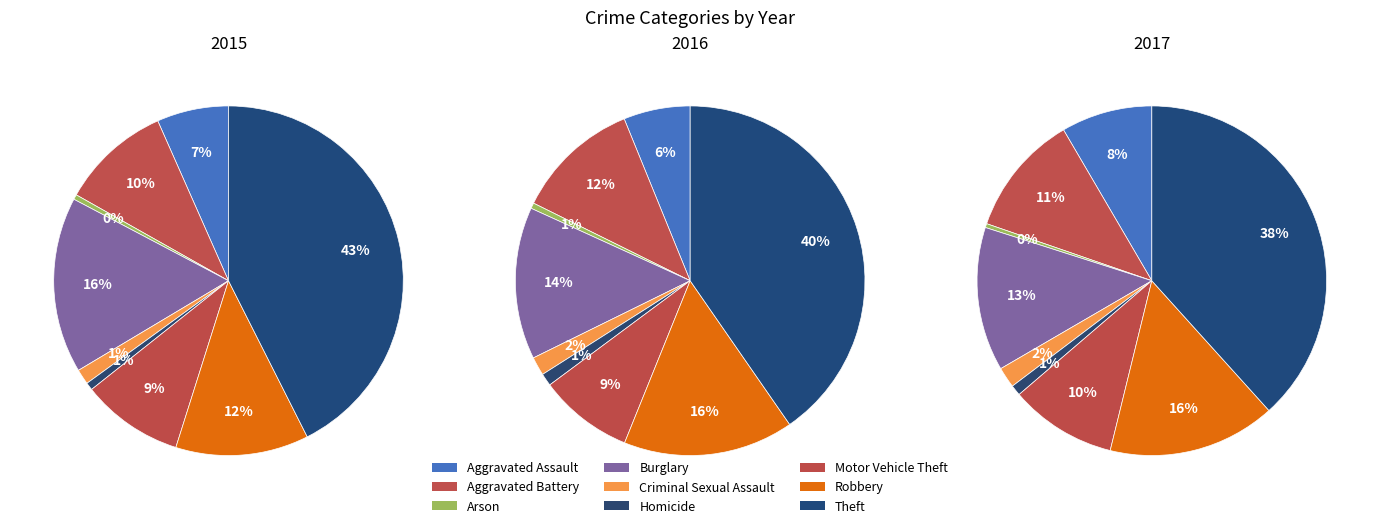

Which slice is the largest?

Theft